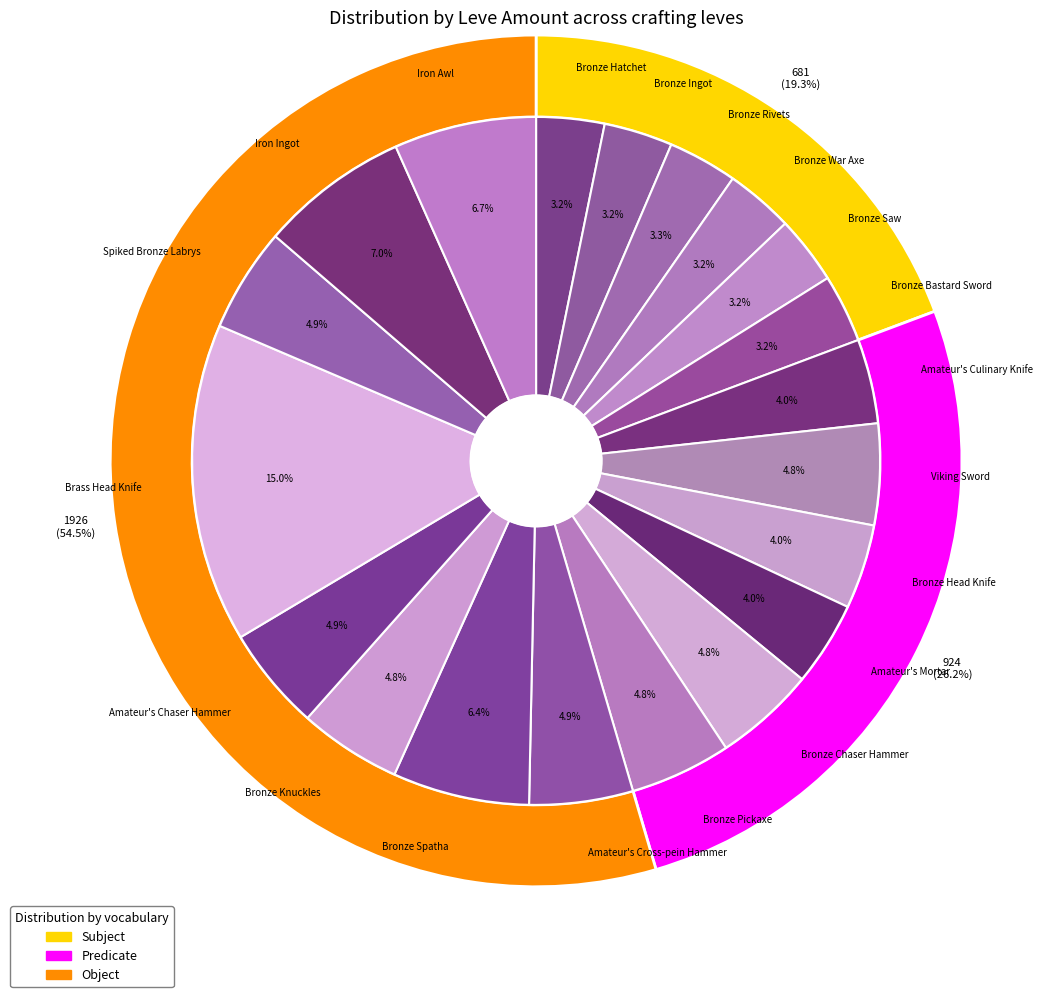

What is the total percentage of Amateur's Culinary Knife and Iron Ingot?

11.0%